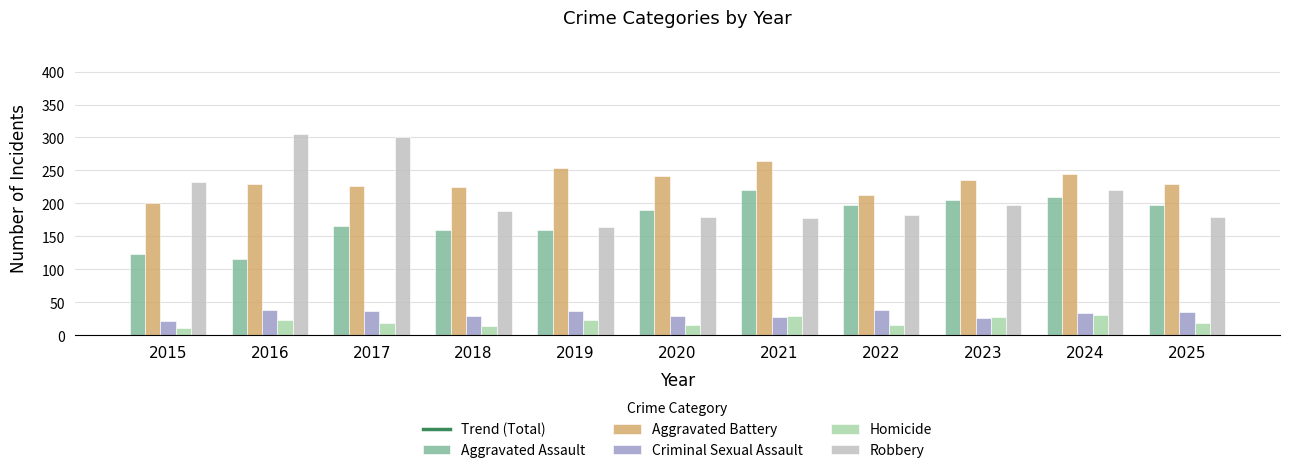

Reading right to left, list all the values displayed in this chart.

Aggravated Assault: 198	209	205	198	220	190	159	160	166	116	123
Aggravated Battery: 229	245	235	213	264	242	253	225	226	230	200
Criminal Sexual Assault: 35	34	26	39	28	30	37	30	37	39	21
Homicide: 19	31	28	15	29	16	23	14	18	23	11
Robbery: 180	220	197	182	178	179	164	188	300	305	233